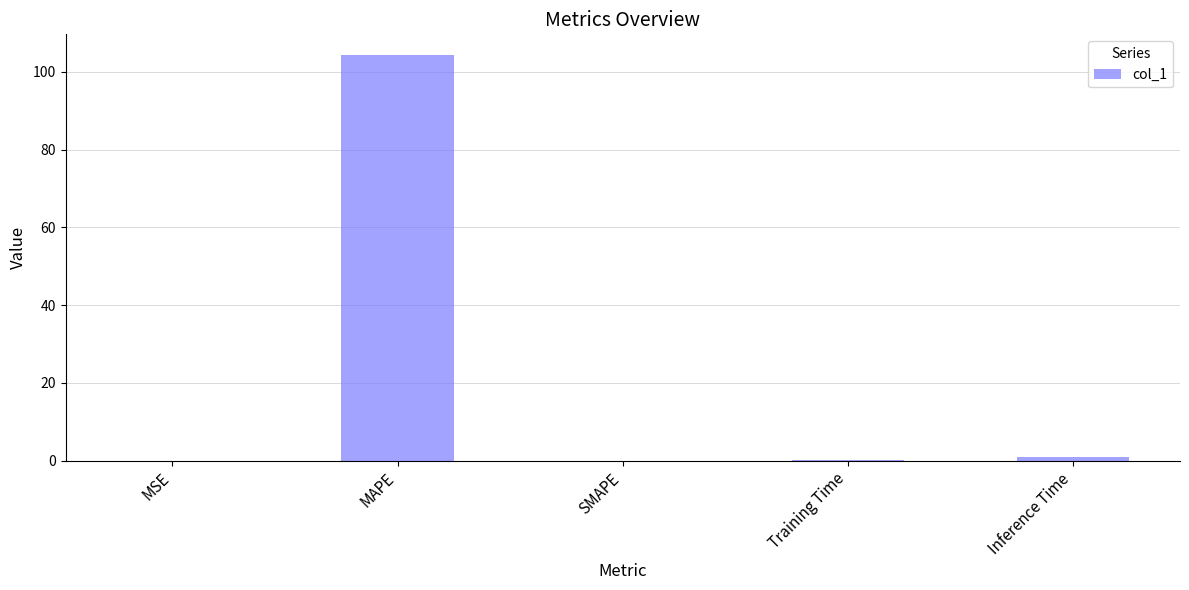

What is the greatest value displayed?

104.4